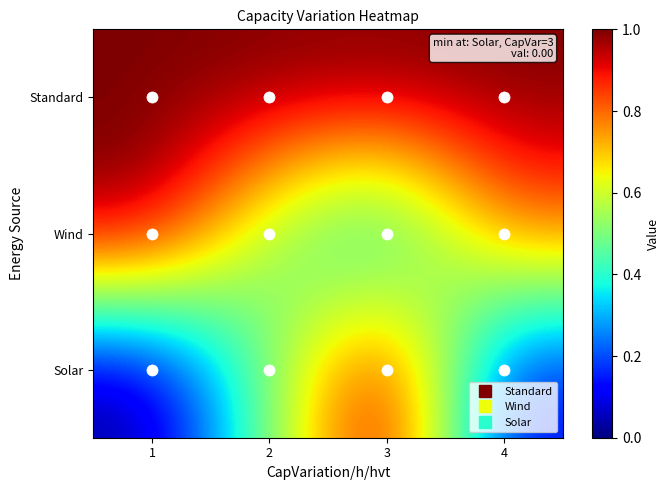

How many data points does each series have?

4